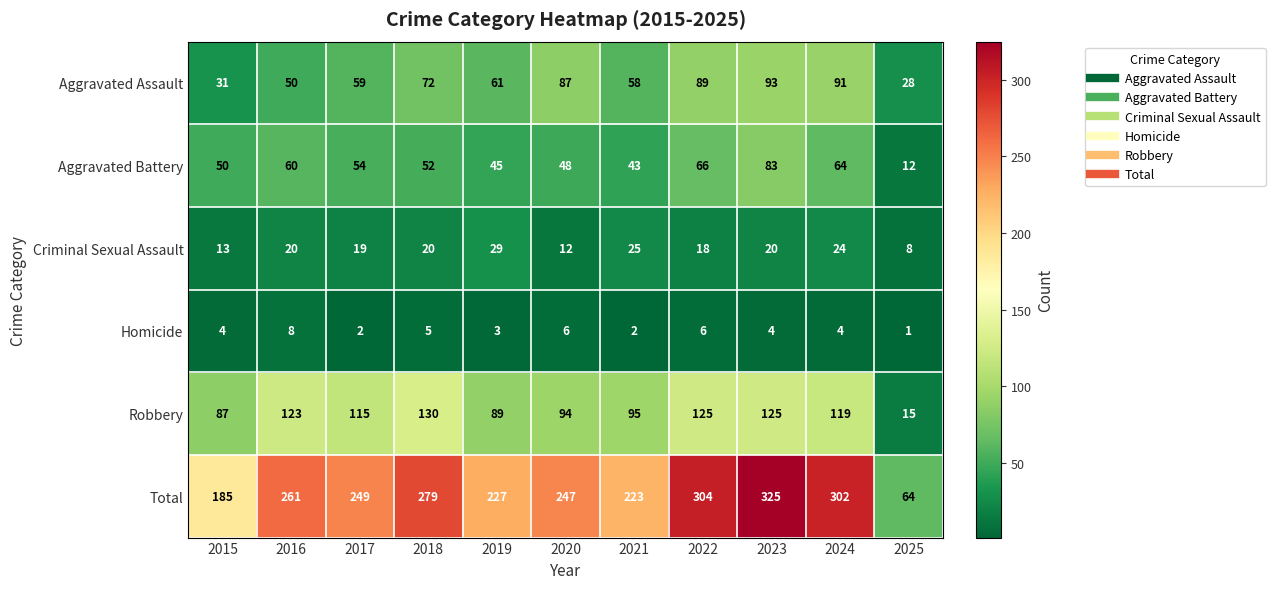

What is the sum of all Total values?

2666